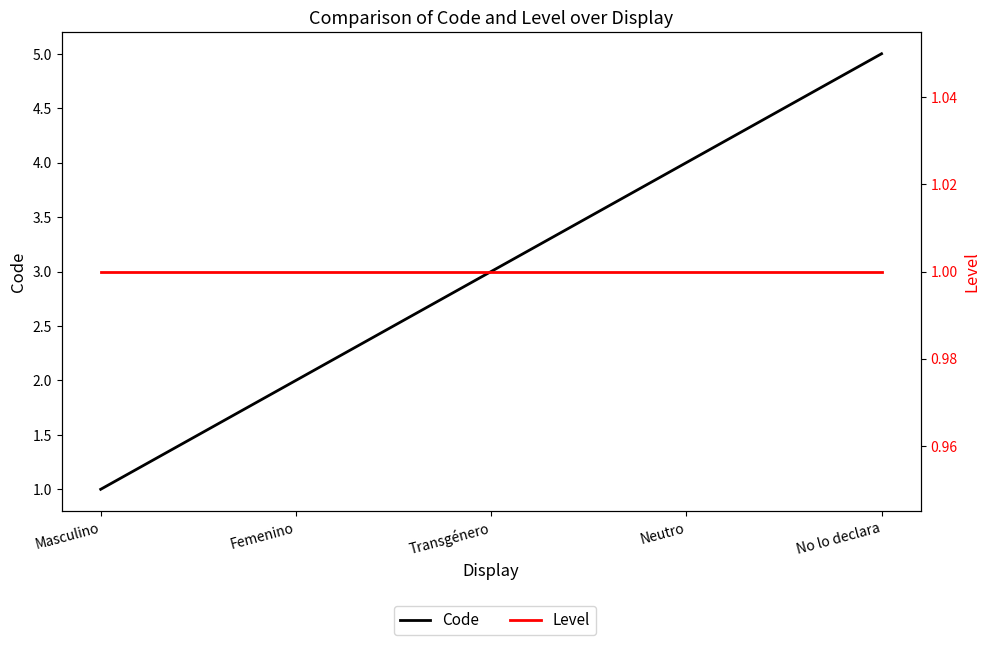

What is the sum of all Level values?

5